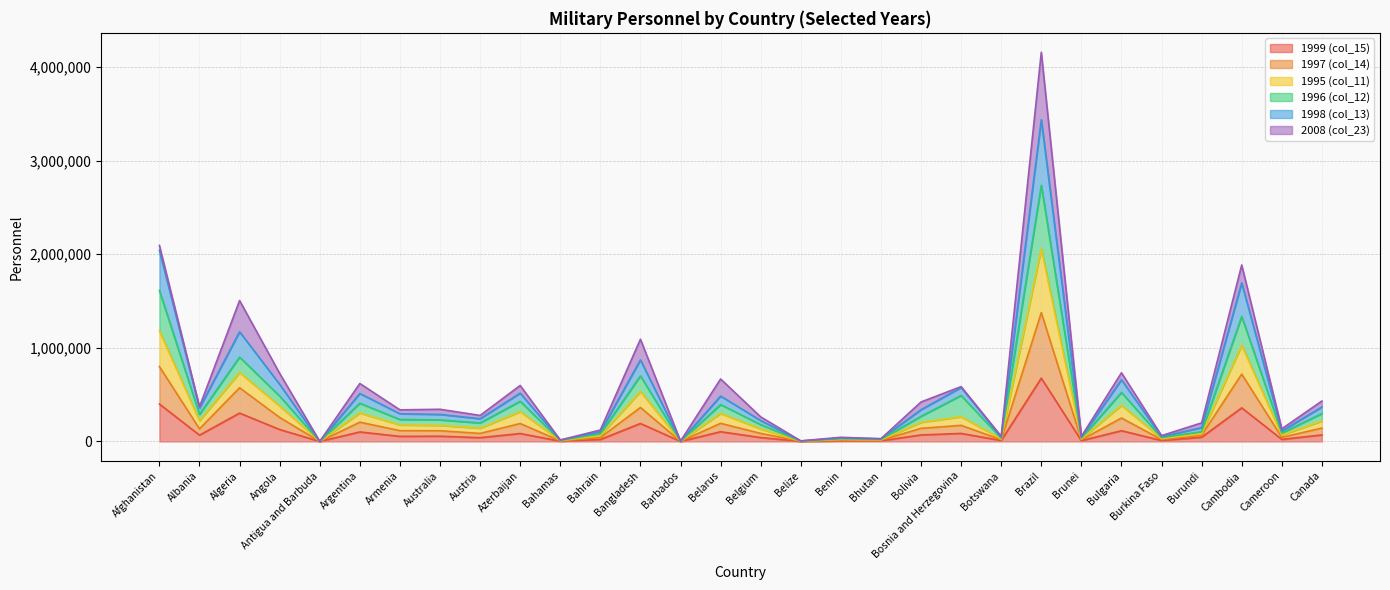

Which category has the highest value in the col_15 series?

Brazil